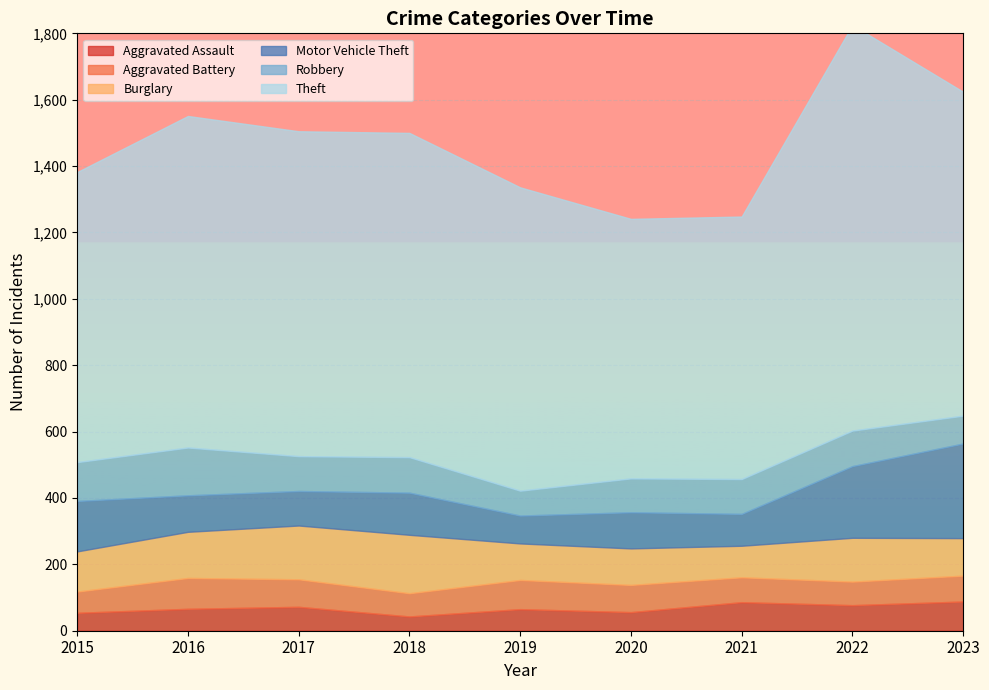

Rank the categories by Theft value from lowest to highest.

2020, 2021, 2015, 2019, 2023, 2018, 2017, 2016, 2022